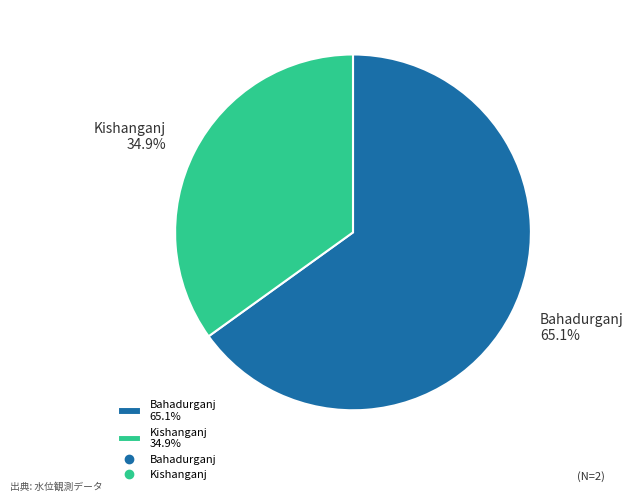

Rank the categories by value from lowest to highest.

Kishanganj, Bahadurganj